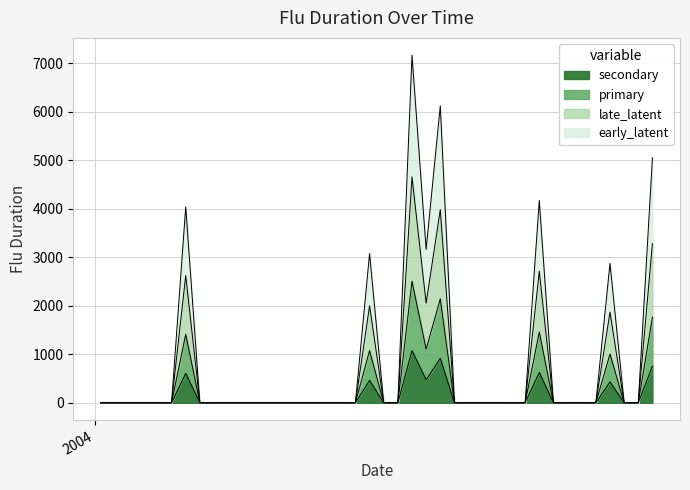

At which category does the data reach its first local peak?

2004-02-15